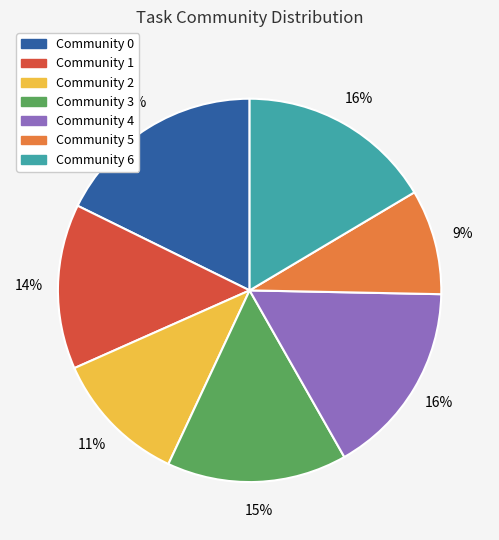

Count the number of slices in the pie.

7